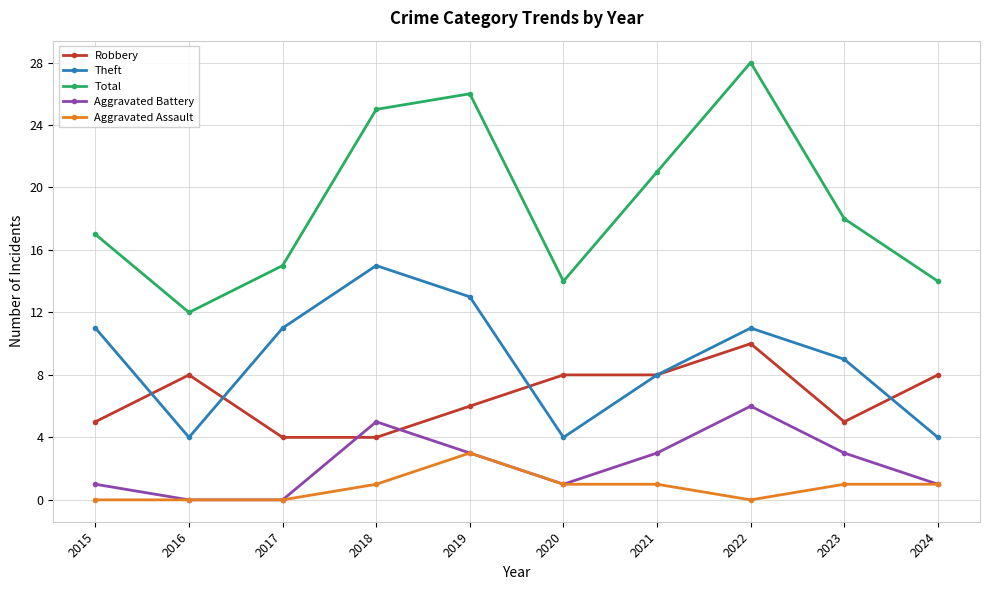

The Aggravated Battery series shows 1 at 2019. True or false?

False